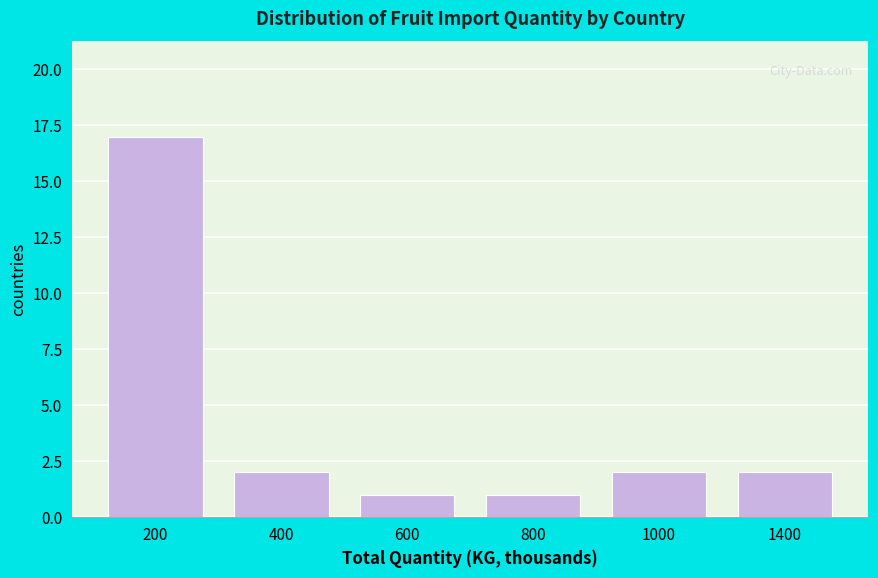

Reading left to right, extract all data points from this chart.

200=17	400=2	600=1	800=1	1000=2	1400=2